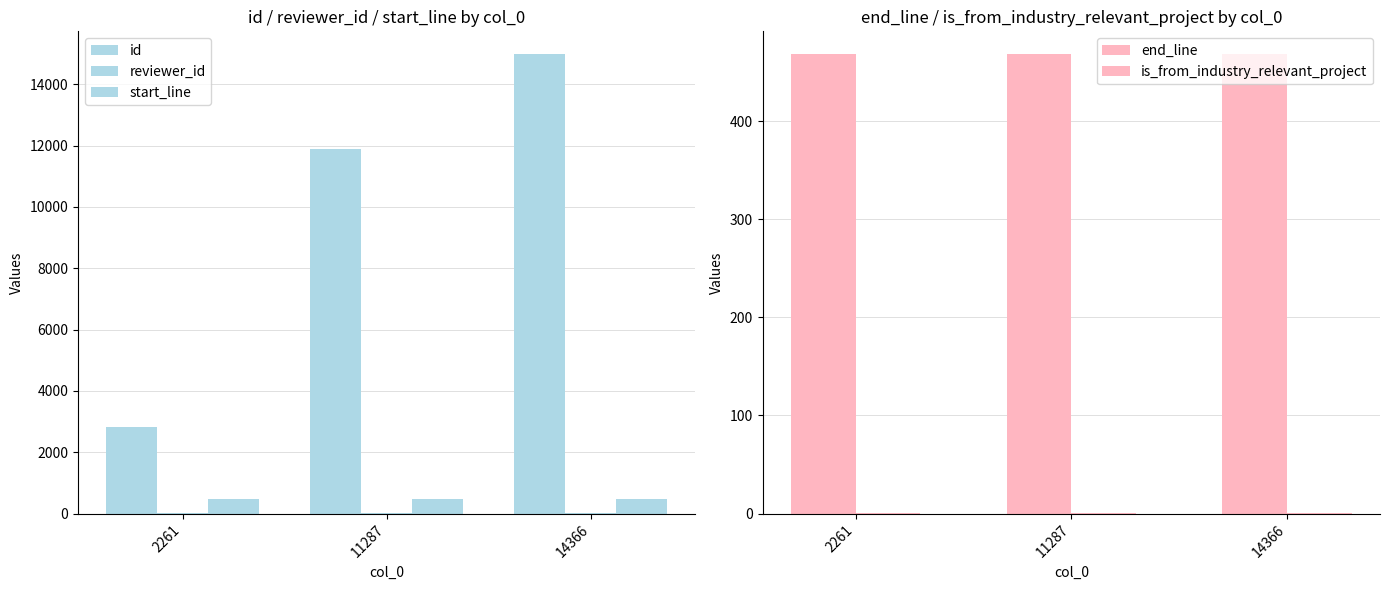

What is the sum of all id values?

29676